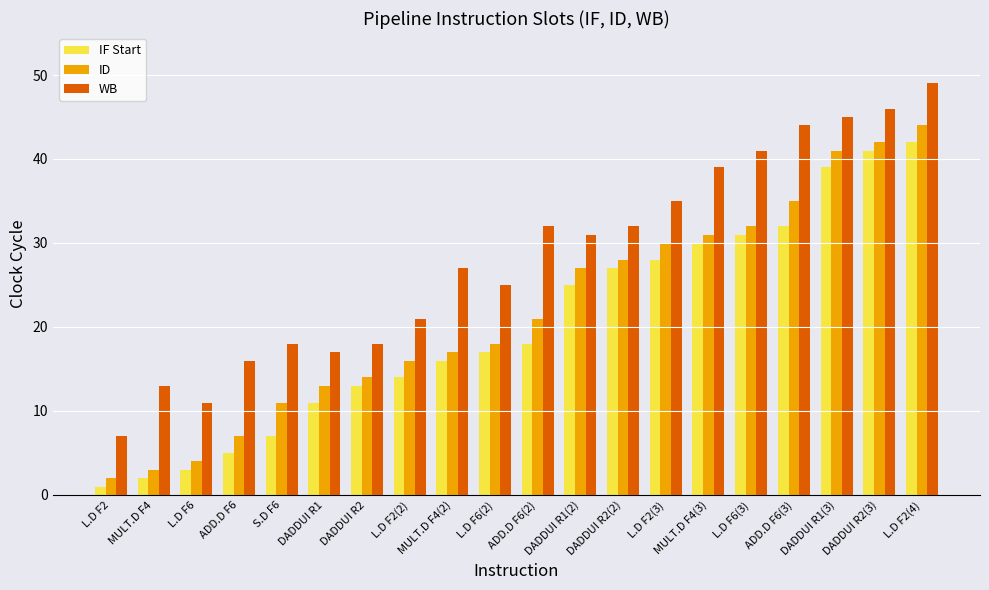

True or false: IF Start has a value of 7 at DADDUI R1.

False